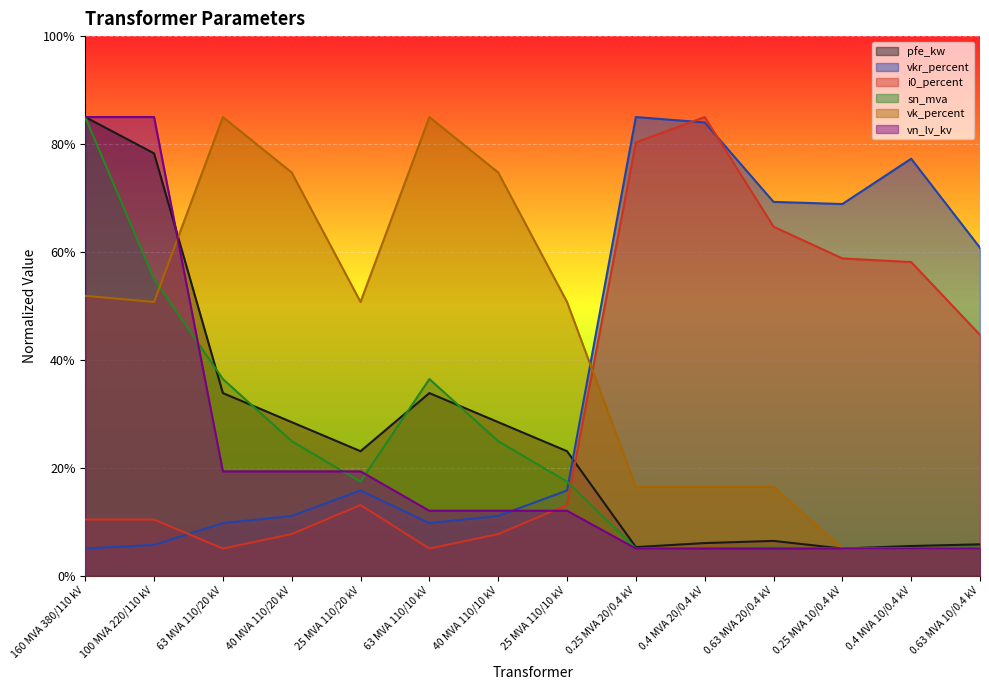

Does the chart display data point markers on the line(s)?

No